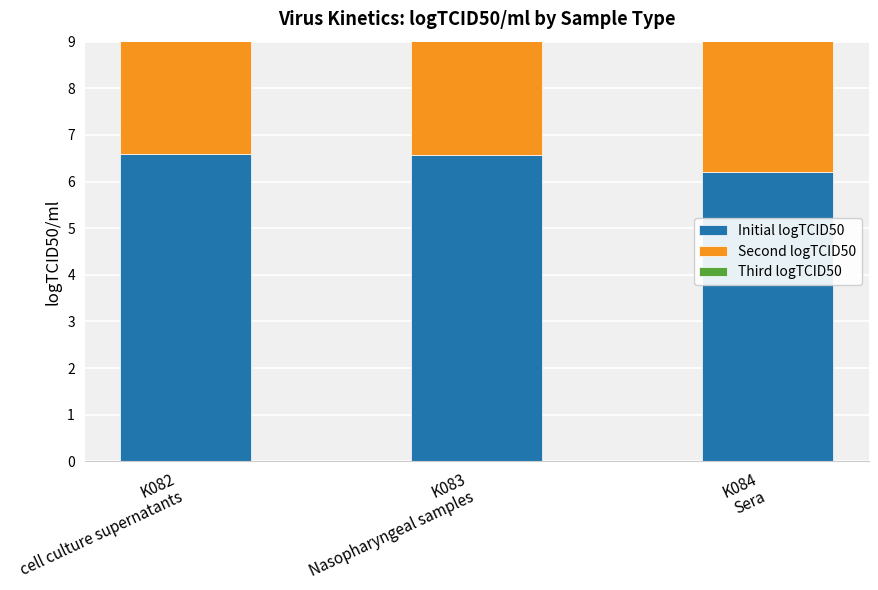

What is the maximum value shown in the chart?

6.6